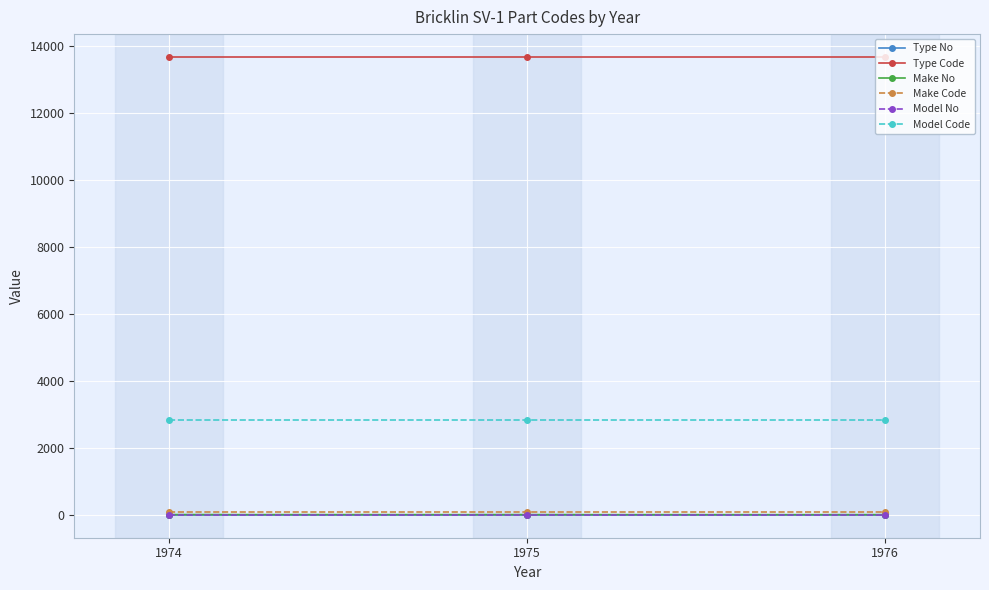

What is the greatest value displayed?

13675